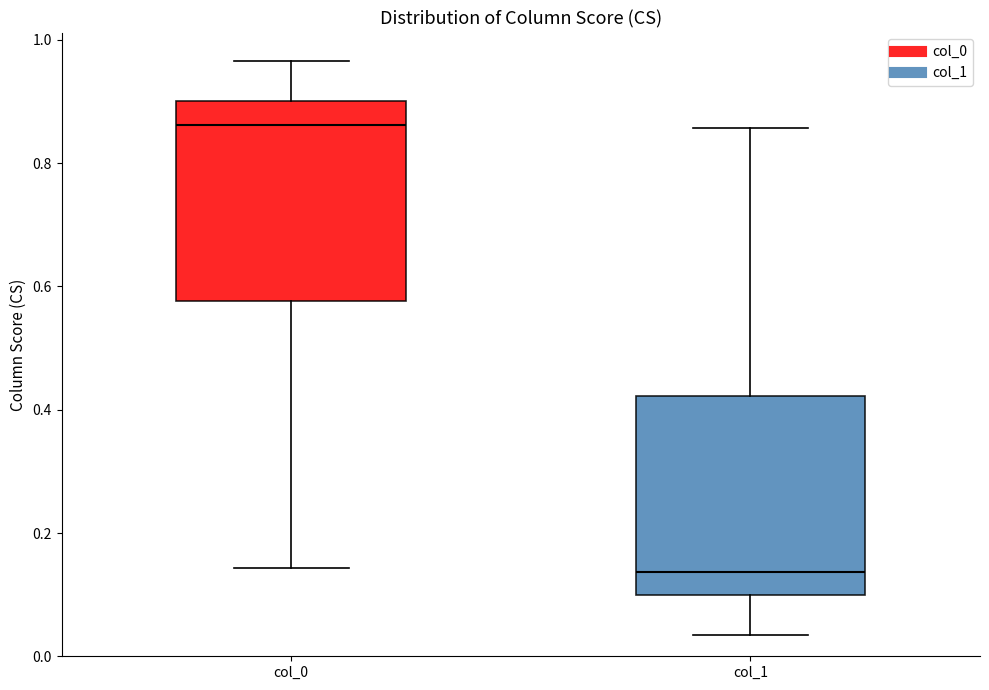

Reading left to right, transcribe this box plot: for each box, give where its median line is, the range the box spans, and where its two whiskers end, as read against the y-axis. The values are not printed on the chart, so give them approximately, as read against the axis.

col_0: median 0.86, box 0.58 to 0.90, whiskers 0.14 to 0.96
col_1: median 0.14, box 0.10 to 0.42, whiskers 0.04 to 0.86